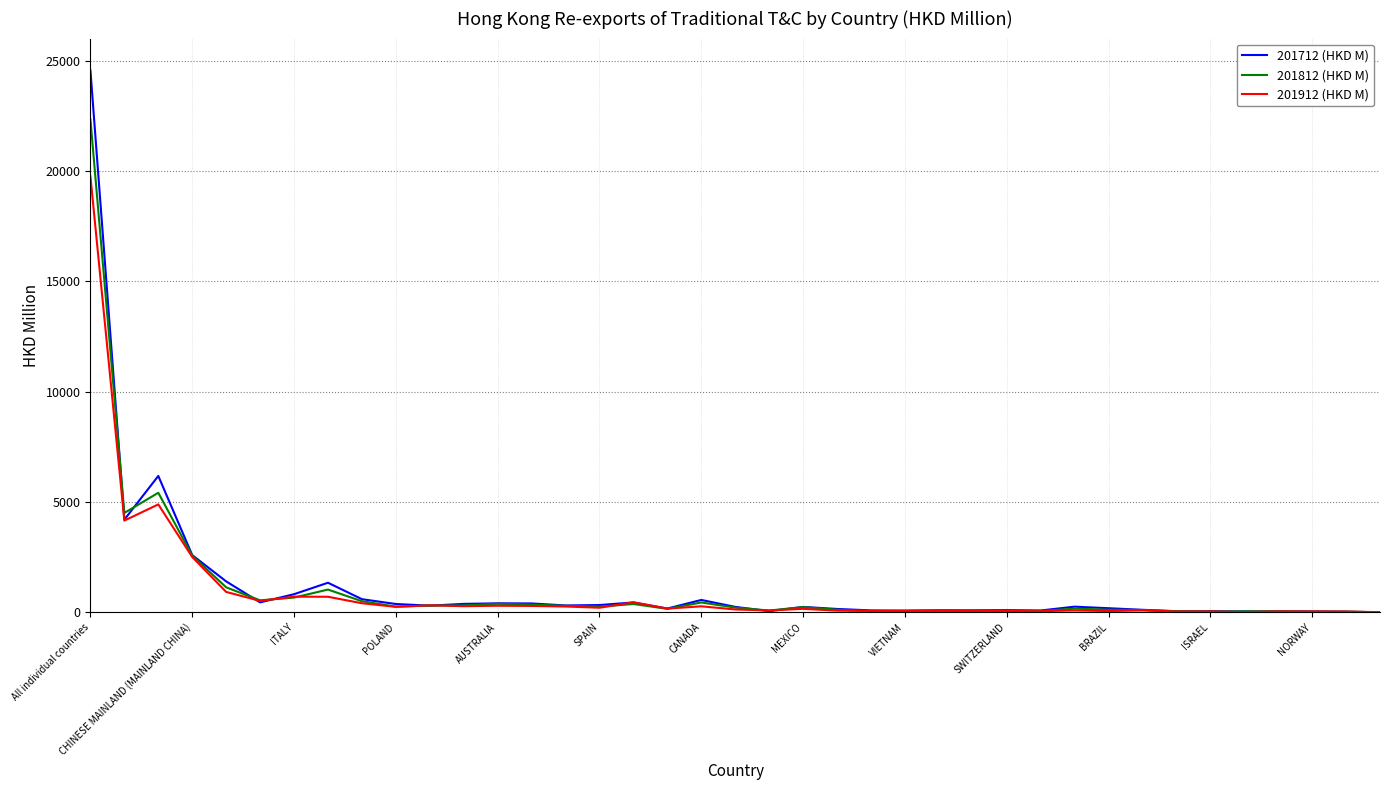

Count the number of data series in this chart.

3